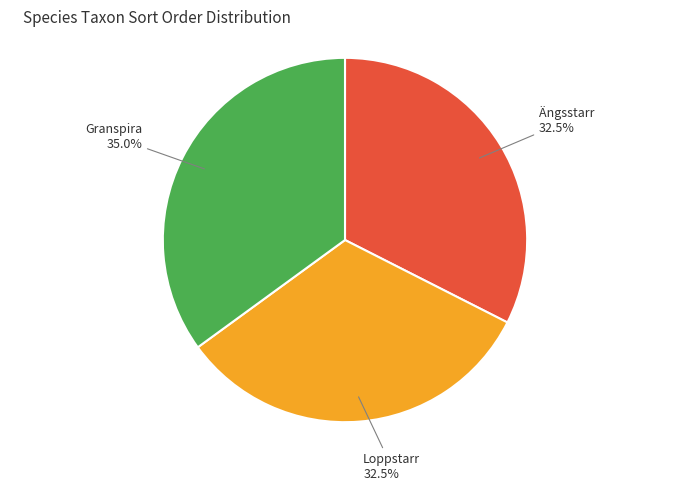

Is there a majority slice in this chart?

No